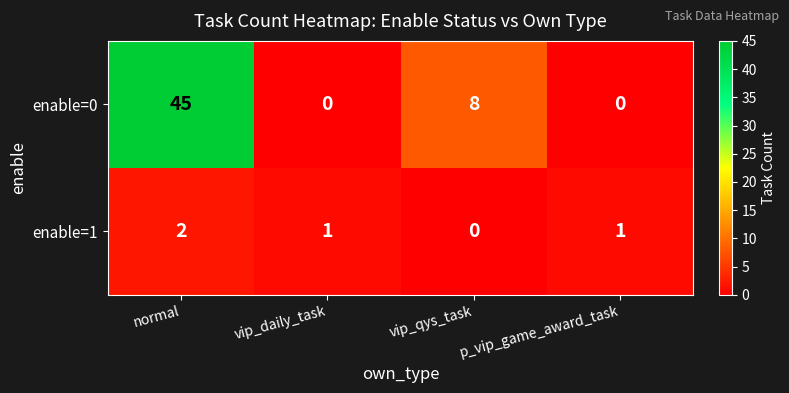

Between vip_qys_task and p_vip_game_award_task, which series saw the biggest shift?

enable=0